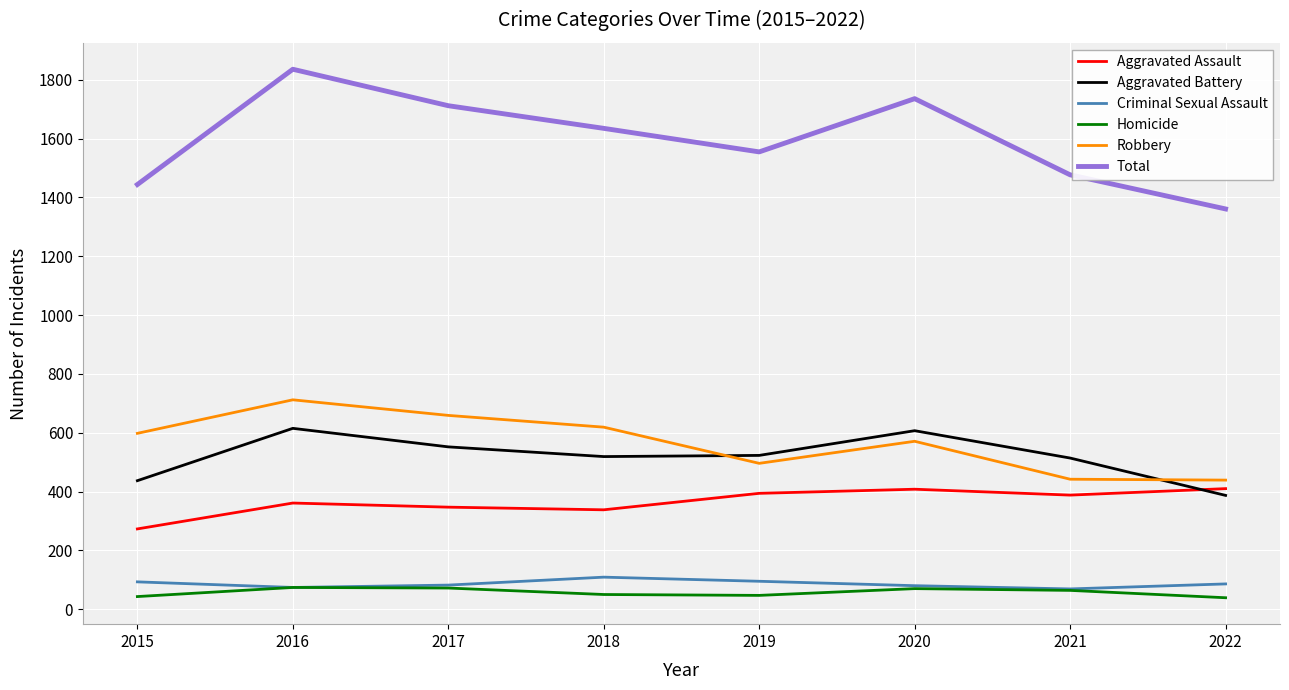

At which label does Aggravated Battery reach its minimum?

2022